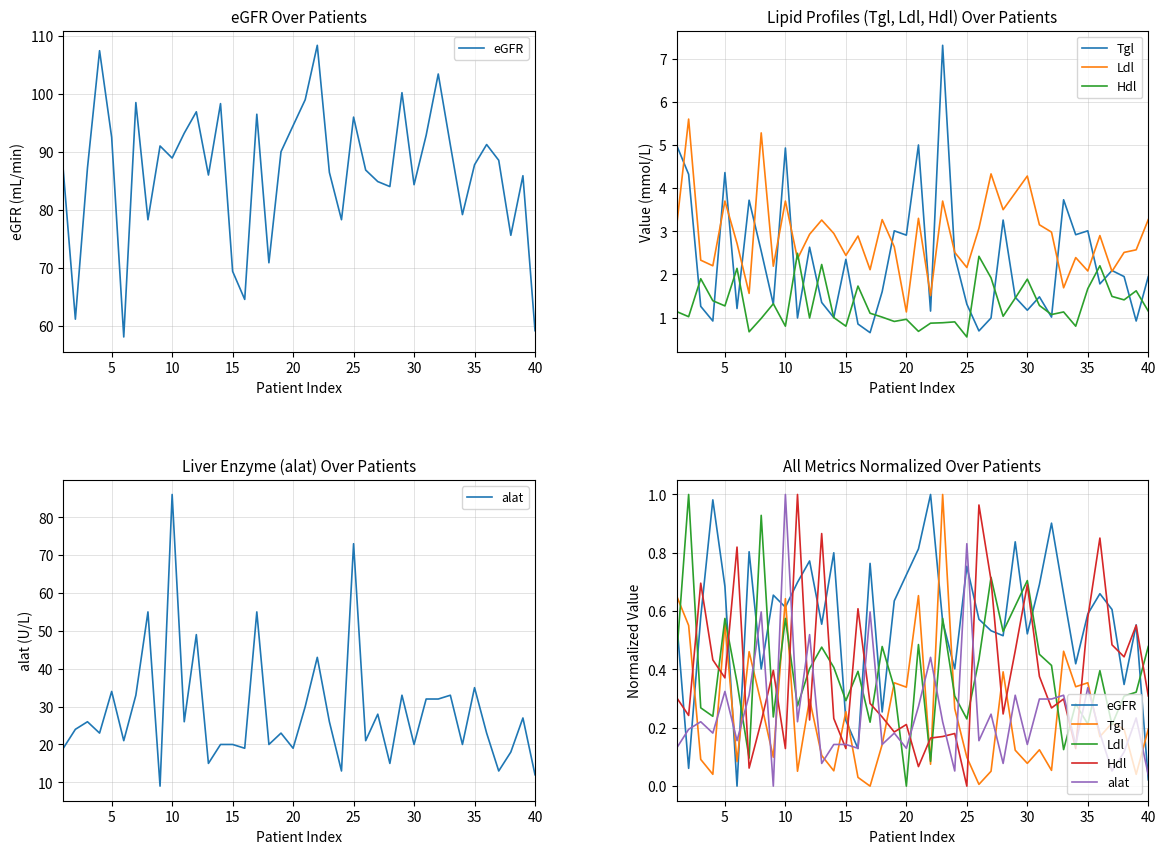

How many values in alat are above zero?

39